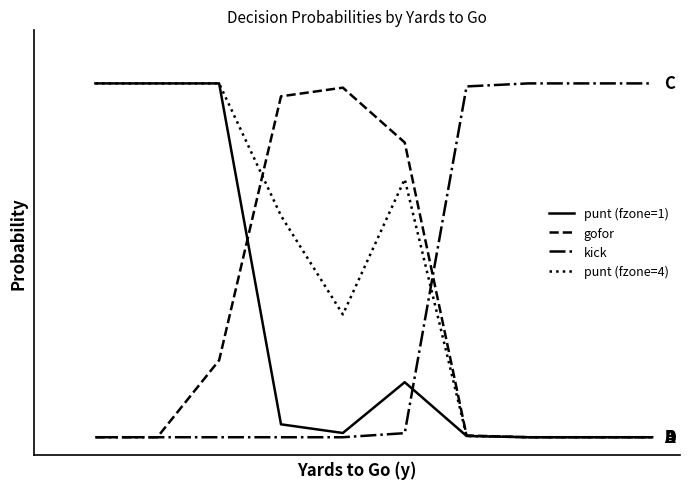

What is the difference between the maximum and minimum values in the punt (fzone=4) series?

1.0